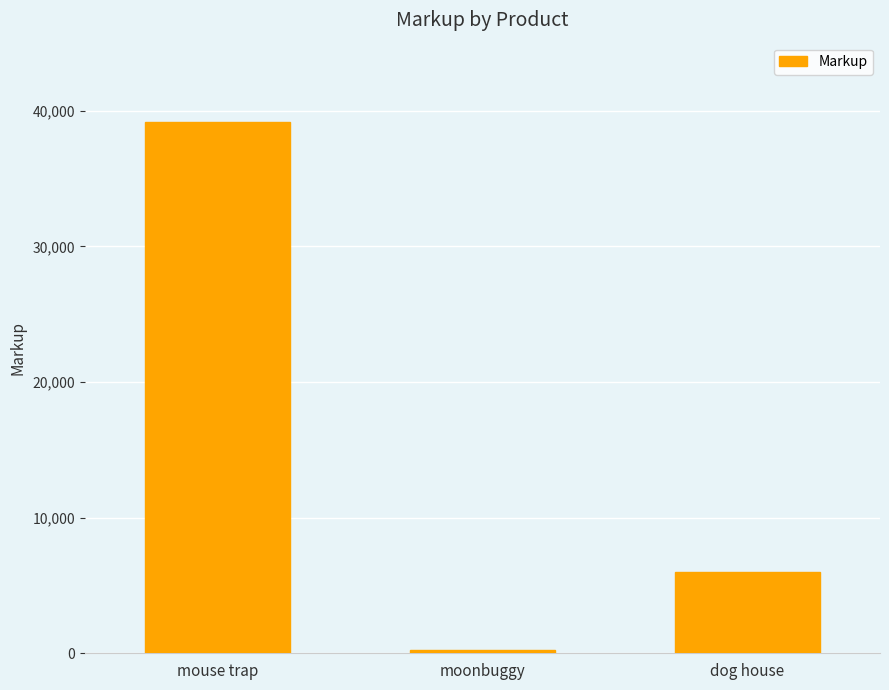

Reading right to left, extract all data points from this chart.

dog house=6004.0	moonbuggy=270.1	mouse trap=39150.0